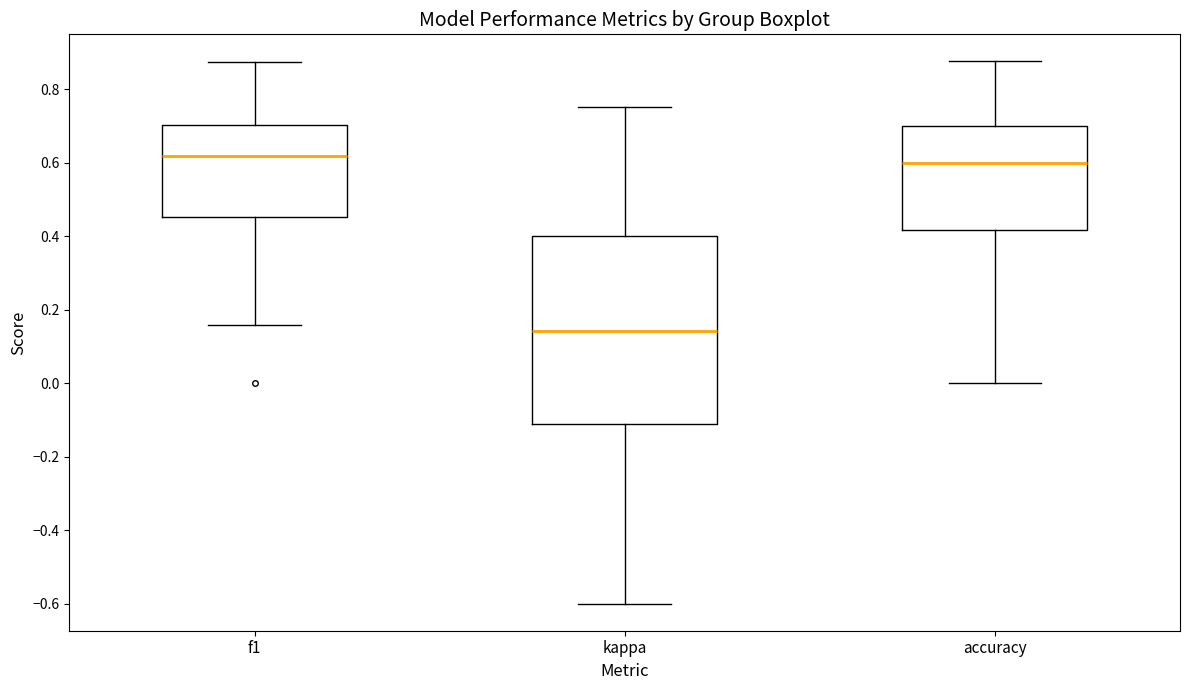

Reading left to right, transcribe this box plot: for each box, give where its median line is, the range the box spans, and where its two whiskers end, as read against the y-axis. The values are not printed on the chart, so give them approximately, as read against the axis.

f1: median 0.62, box 0.46 to 0.70, whiskers 0.16 to 0.88
kappa: median 0.14, box -0.12 to 0.40, whiskers -0.60 to 0.76
accuracy: median 0.60, box 0.42 to 0.70, whiskers 0.00 to 0.88